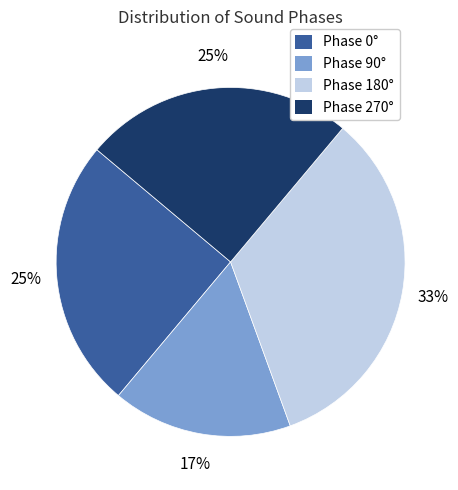

To the nearest percent, what percentage of the pie is Phase 270°?

25%